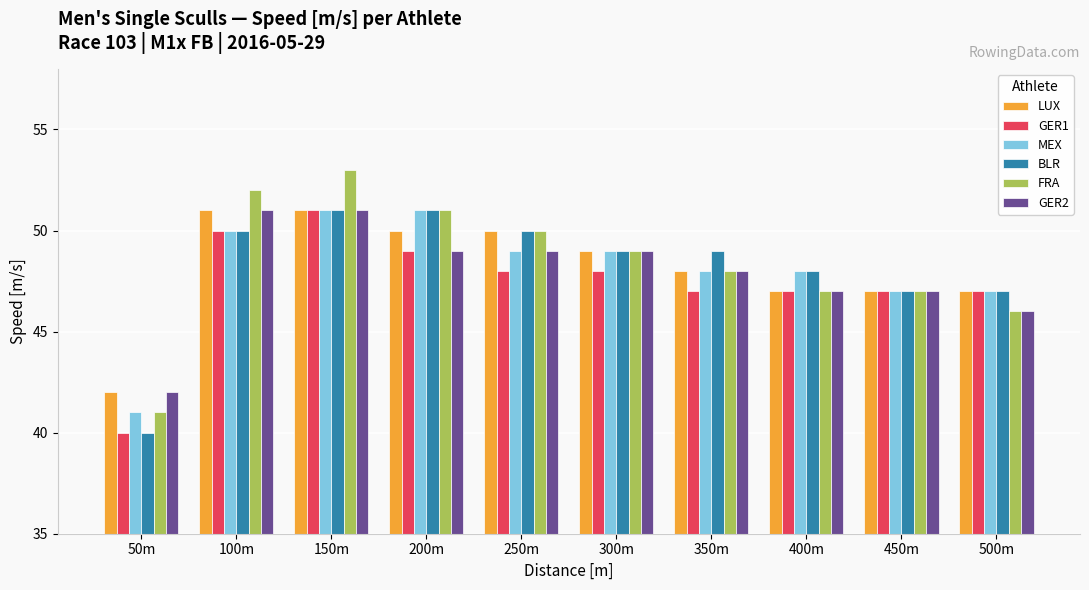

What is the total value across all series at 50m?

246